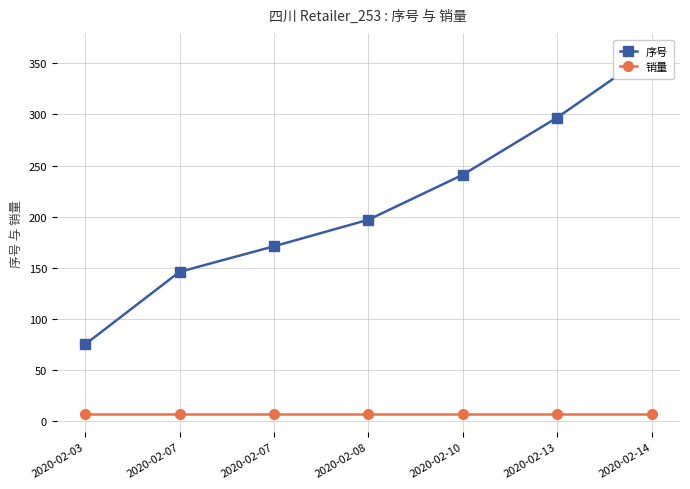

What is the difference between the highest and lowest values at 2020-02-03?

68